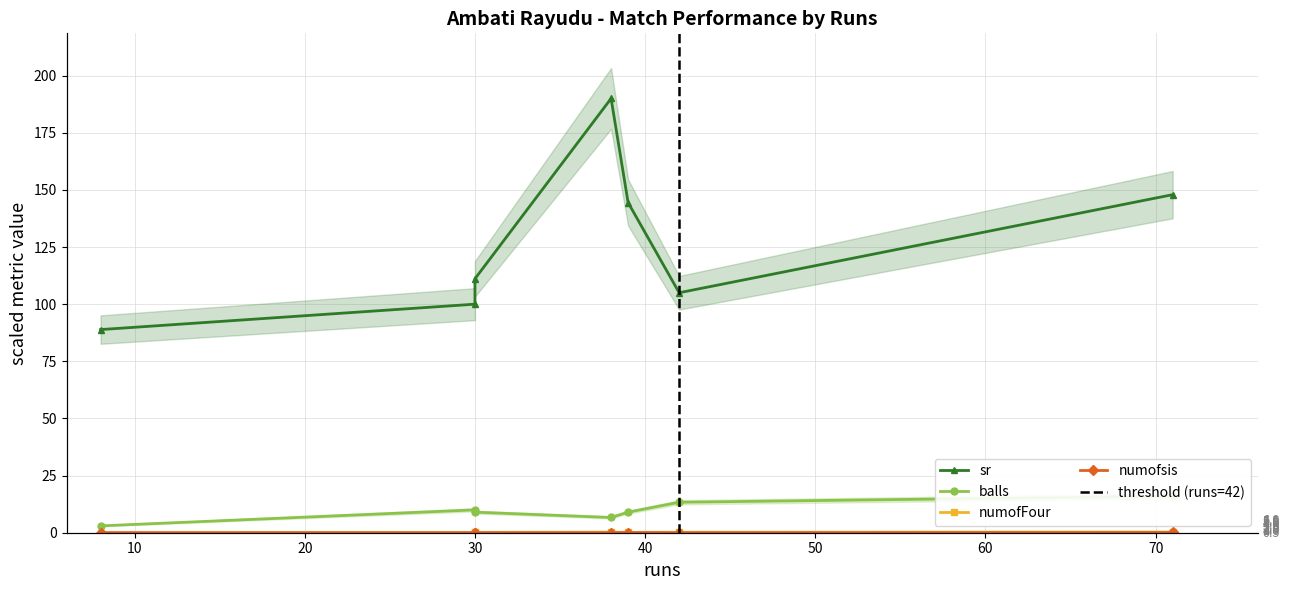

The balls series shows 13.3 at 30. True or false?

False